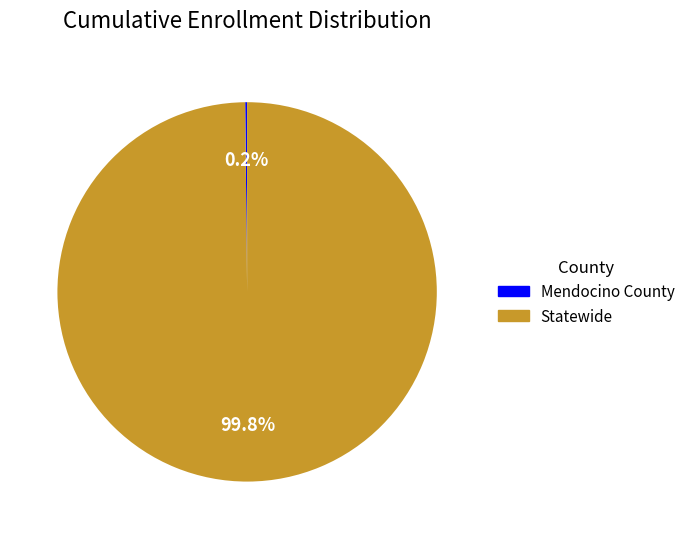

Which category accounts for the majority?

Statewide